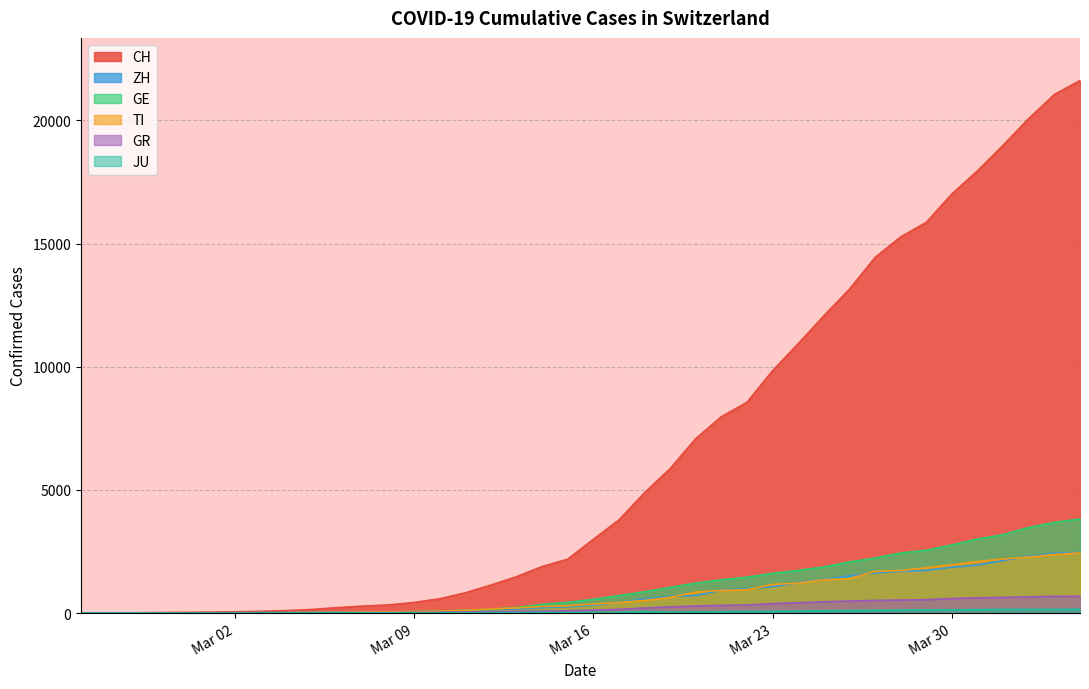

True or false: ZH has more than 2 interior local peaks.

False